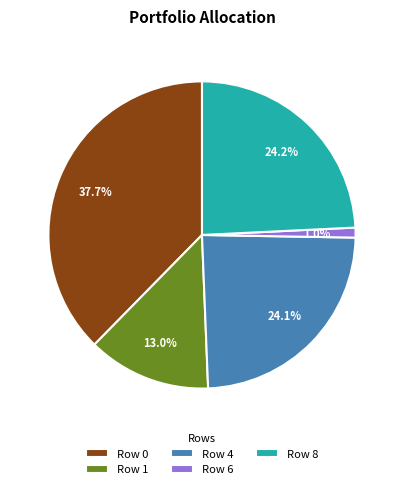

To the nearest percent, what portion does Row 1 represent?

13%